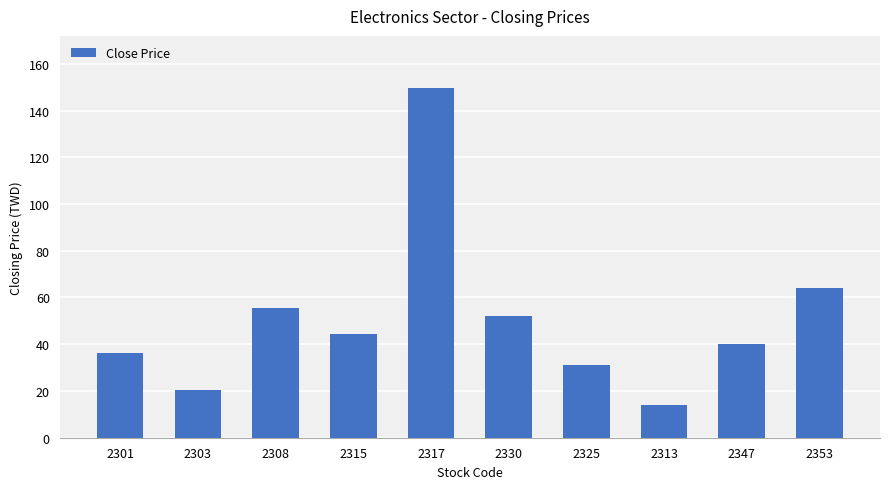

Rank the categories by value from lowest to highest.

2313, 2303, 2325, 2301, 2347, 2315, 2330, 2308, 2353, 2317